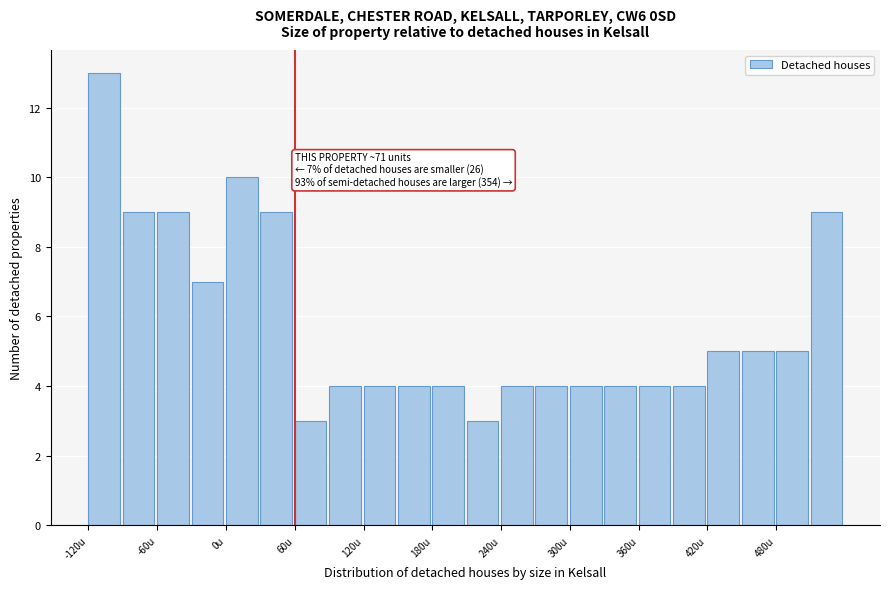

Read against the x-axis, roughly where is the centre of the tallest bar?

-110